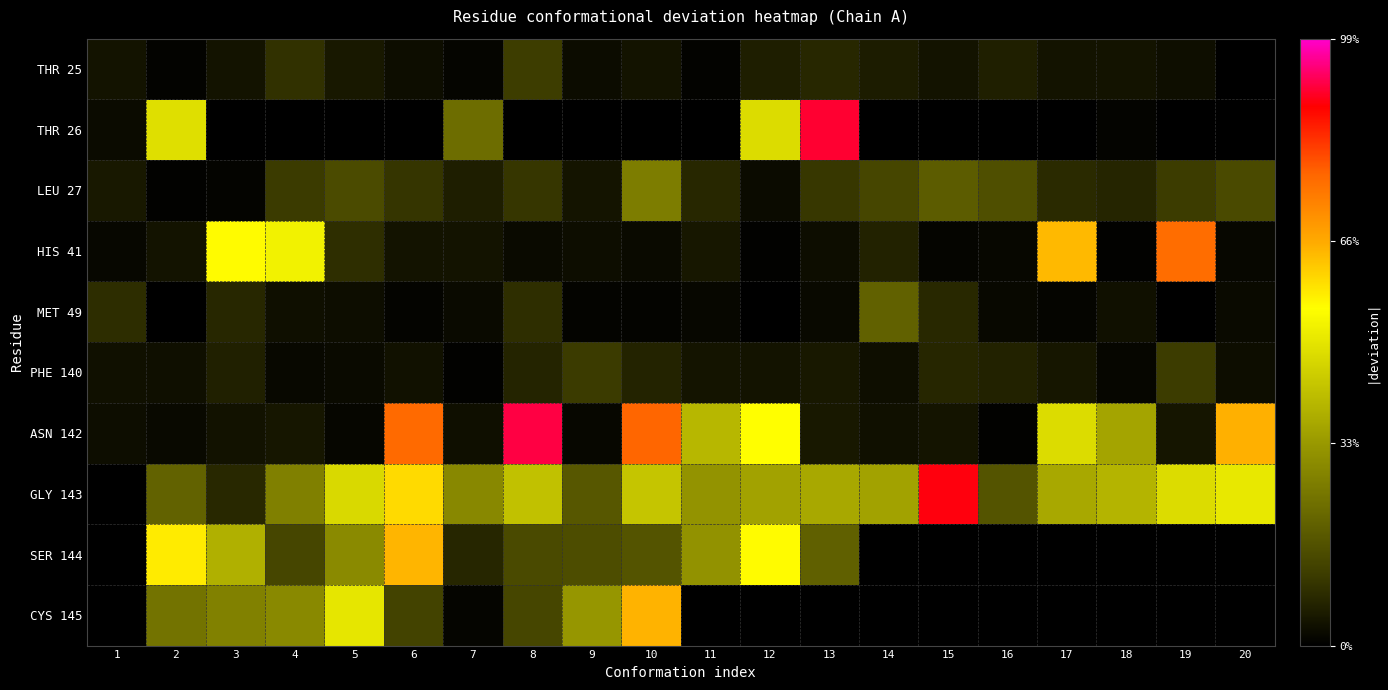

Reading left to right, transcribe all the data shown in this chart.

THR 25: 1=0.0	2=0.0	3=0.0	4=0.1	5=0.0	6=0.0	7=0.0	8=0.1	9=0.0	10=0.0	11=0.0	12=0.1	13=0.1	14=0.1	15=0.0	16=0.1	17=0.0	18=0.0	19=0.0	20=0.0
THR 26: 1=0.0	2=0.4	3=0.0	4=0.0	5=0.0	6=0.0	7=0.2	8=0.0	9=0.0	10=0.0	11=0.0	12=0.4	13=0.8	14=0.0	15=0.0	16=0.0	17=0.0	18=0.0	19=0.0	20=0.0
LEU 27: 1=0.0	2=0.0	3=0.0	4=0.1	5=0.1	6=0.1	7=0.1	8=0.1	9=0.0	10=0.2	11=0.1	12=0.0	13=0.1	14=0.1	15=0.2	16=0.1	17=0.1	18=0.1	19=0.1	20=0.1
HIS 41: 1=0.0	2=0.0	3=0.5	4=0.5	5=0.1	6=0.0	7=0.0	8=0.0	9=0.0	10=0.0	11=0.0	12=0.0	13=0.0	14=0.1	15=0.0	16=0.0	17=0.6	18=0.0	19=0.7	20=0.0
MET 49: 1=0.1	2=0.0	3=0.1	4=0.0	5=0.0	6=0.0	7=0.0	8=0.1	9=0.0	10=0.0	11=0.0	12=0.0	13=0.0	14=0.2	15=0.1	16=0.0	17=0.0	18=0.0	19=0.0	20=0.0
PHE 140: 1=0.0	2=0.0	3=0.1	4=0.0	5=0.0	6=0.0	7=0.0	8=0.1	9=0.1	10=0.1	11=0.0	12=0.0	13=0.0	14=0.0	15=0.1	16=0.1	17=0.0	18=0.0	19=0.1	20=0.0
ASN 142: 1=0.0	2=0.0	3=0.0	4=0.0	5=0.0	6=0.7	7=0.0	8=0.8	9=0.0	10=0.7	11=0.4	12=0.5	13=0.0	14=0.0	15=0.0	16=0.0	17=0.4	18=0.3	19=0.0	20=0.6
GLY 143: 1=0.0	2=0.2	3=0.1	4=0.2	5=0.4	6=0.5	7=0.3	8=0.4	9=0.2	10=0.4	11=0.3	12=0.3	13=0.3	14=0.3	15=0.8	16=0.2	17=0.3	18=0.4	19=0.4	20=0.5
SER 144: 1=0.0	2=0.5	3=0.3	4=0.1	5=0.3	6=0.6	7=0.1	8=0.1	9=0.1	10=0.2	11=0.3	12=0.5	13=0.2	14=0.0	15=0.0	16=0.0	17=0.0	18=0.0	19=0.0	20=0.0
CYS 145: 1=0.0	2=0.2	3=0.2	4=0.3	5=0.5	6=0.1	7=0.0	8=0.1	9=0.3	10=0.6	11=0.0	12=0.0	13=0.0	14=0.0	15=0.0	16=0.0	17=0.0	18=0.0	19=0.0	20=0.0